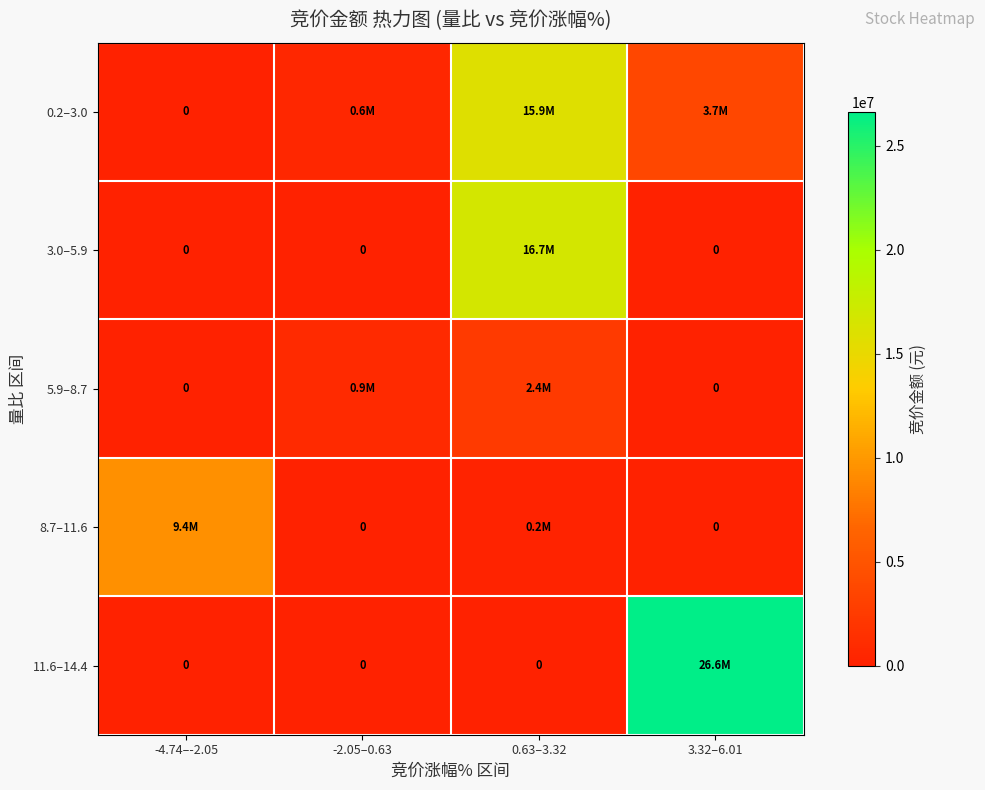

What is the difference between the maximum and minimum values in the 11.6–14.4 series?

26621280